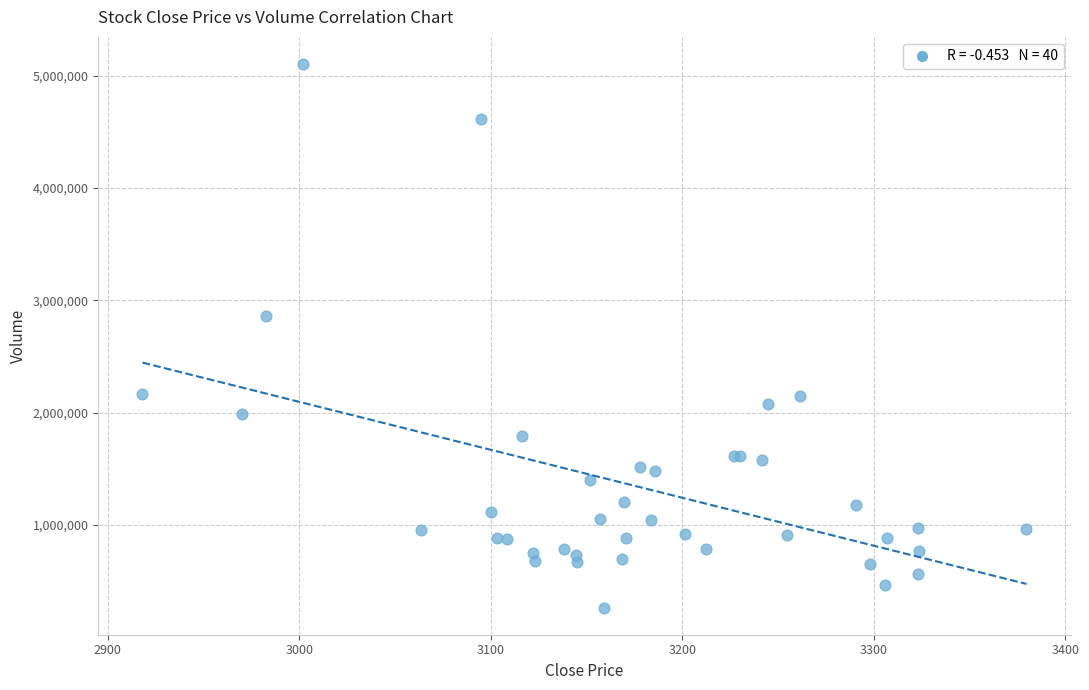

What Y value in the scatter plot is closest to 2683569?

2855592